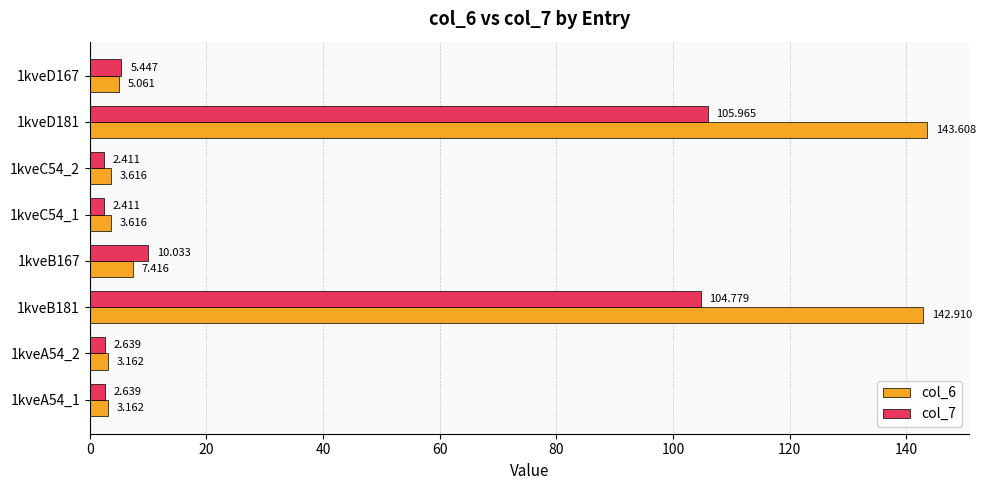

What is the average value of the col_7 series?

29.5